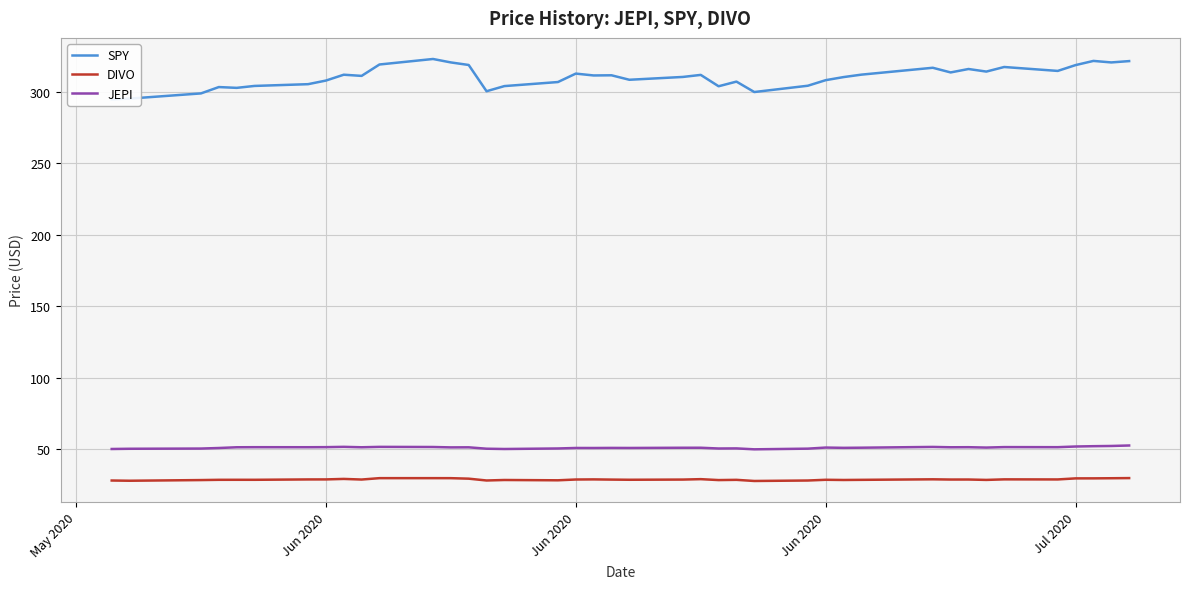

True or false: DIVO and JEPI cross at least once.

False